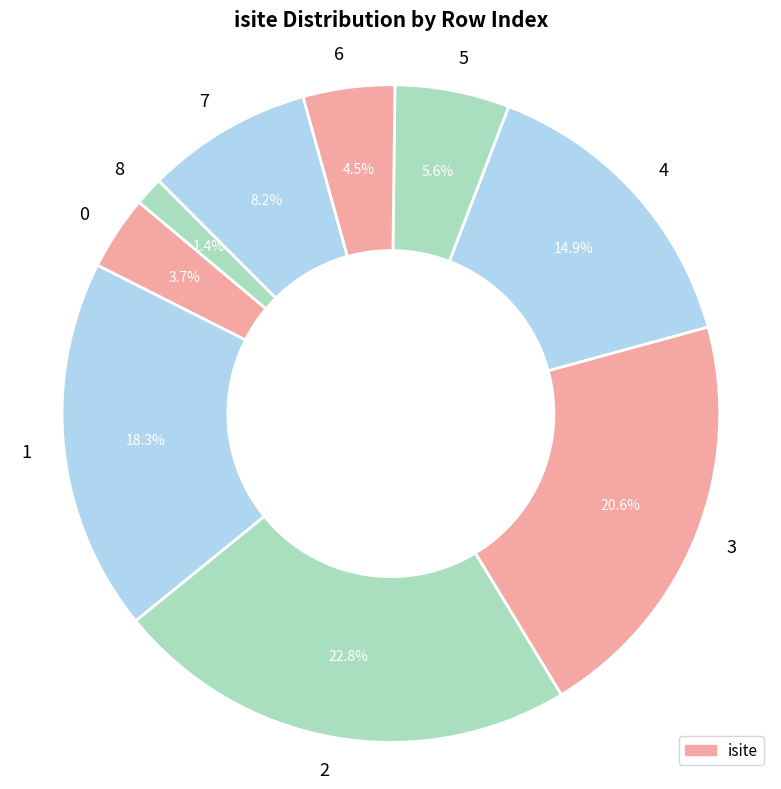

Is there a majority slice in this chart?

No